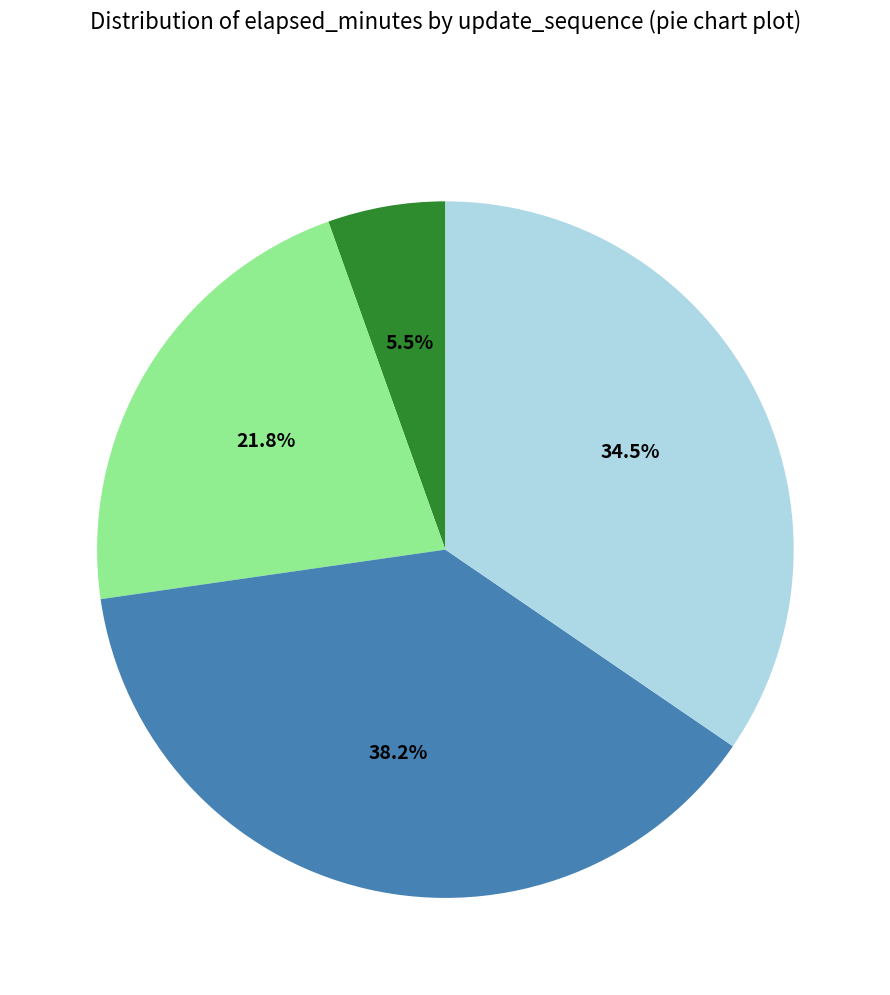

To the nearest percent, what is the average slice percentage?

25%